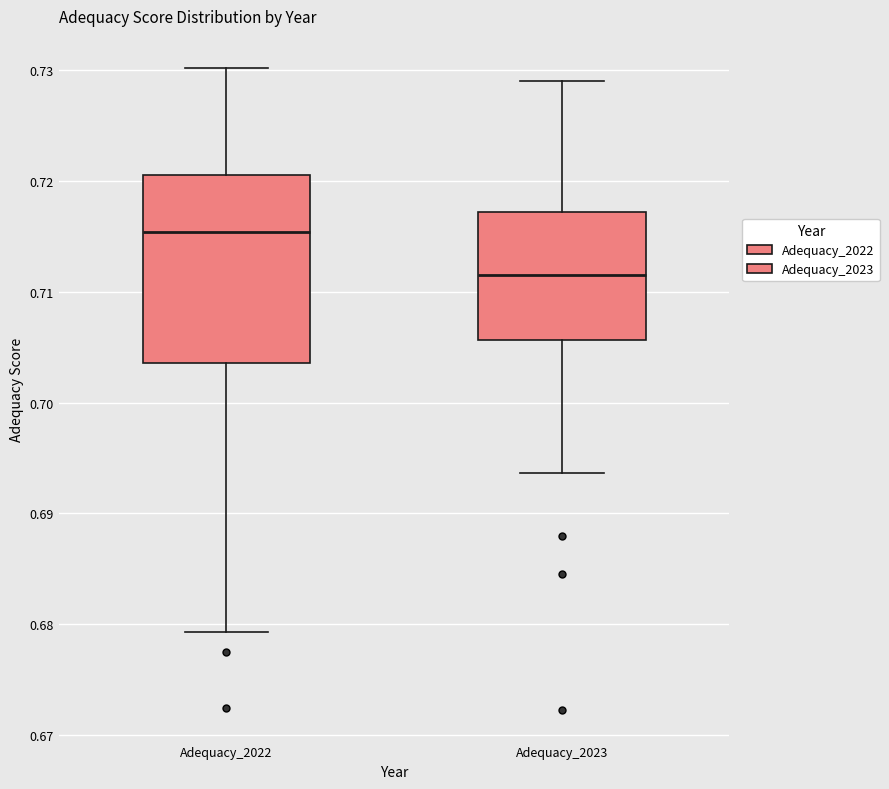

Where does the upper whisker of the box for Adequacy_2022 end on the y-axis? The values are not printed on the chart, so give them approximately, as read against the axis.

0.730